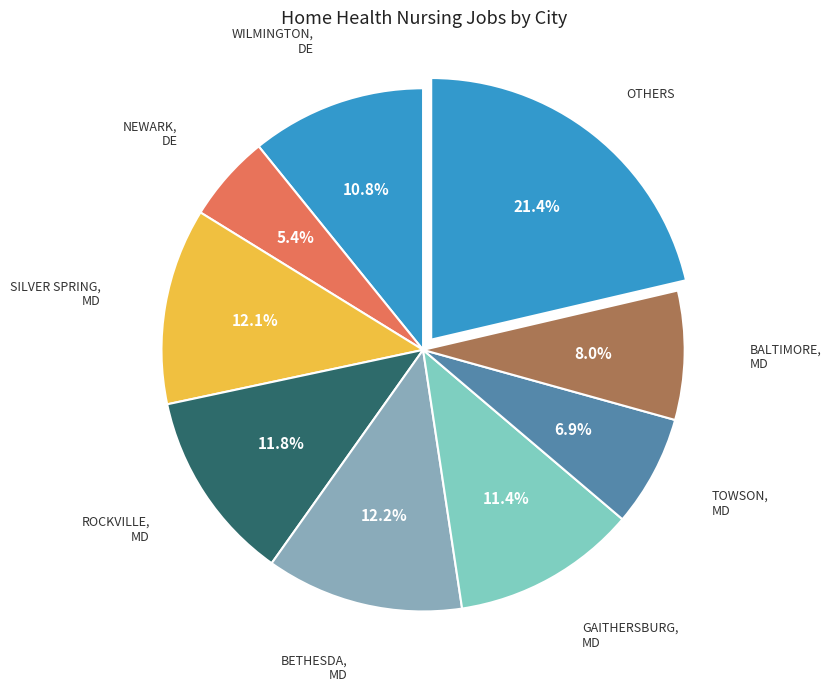

How many segments does this pie chart have?

9